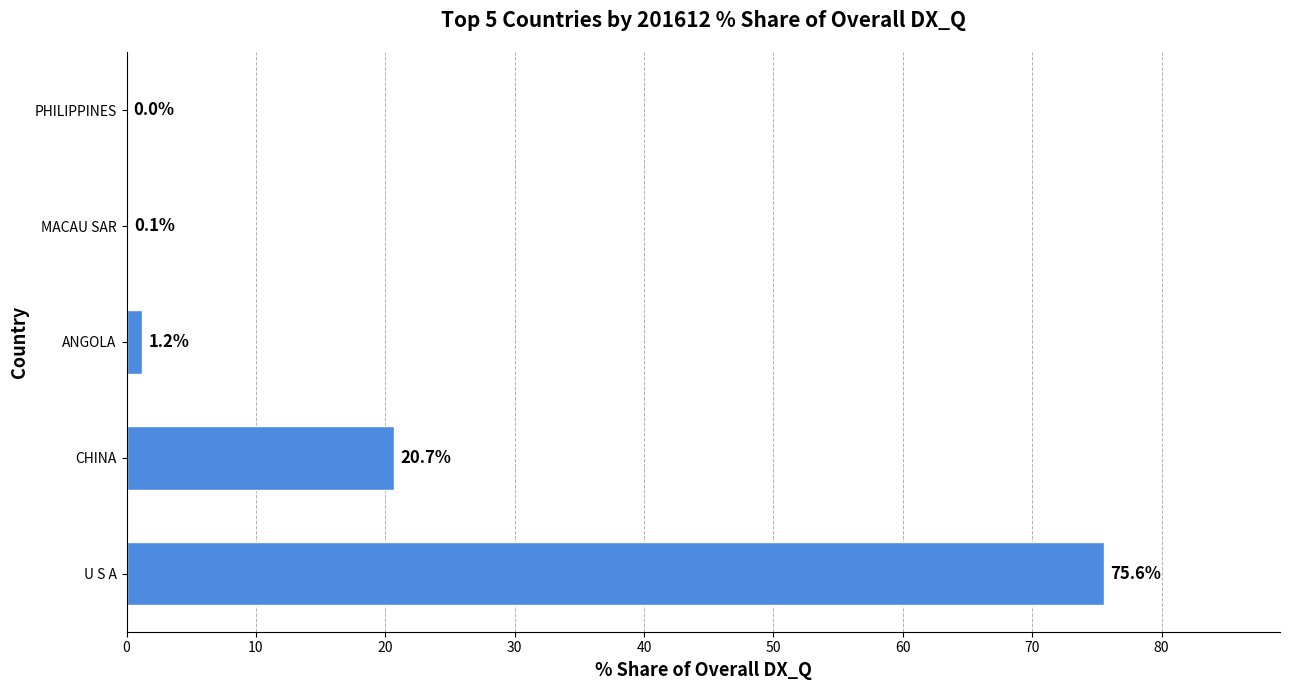

What is the greatest value displayed?

75.6